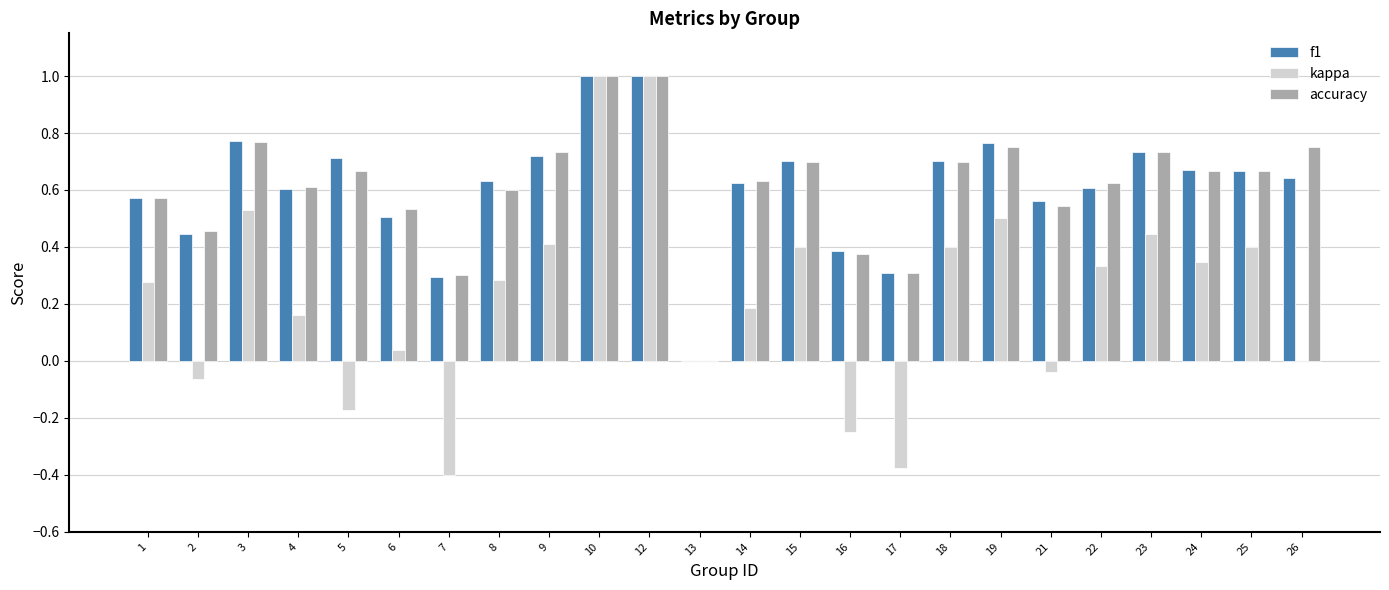

Are the bars grouped side by side (vs. stacked)?

Yes